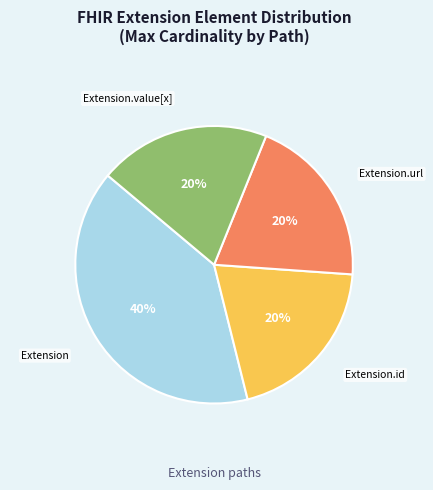

To the nearest percent, what is the difference between the largest and smallest slice percentages?

20%